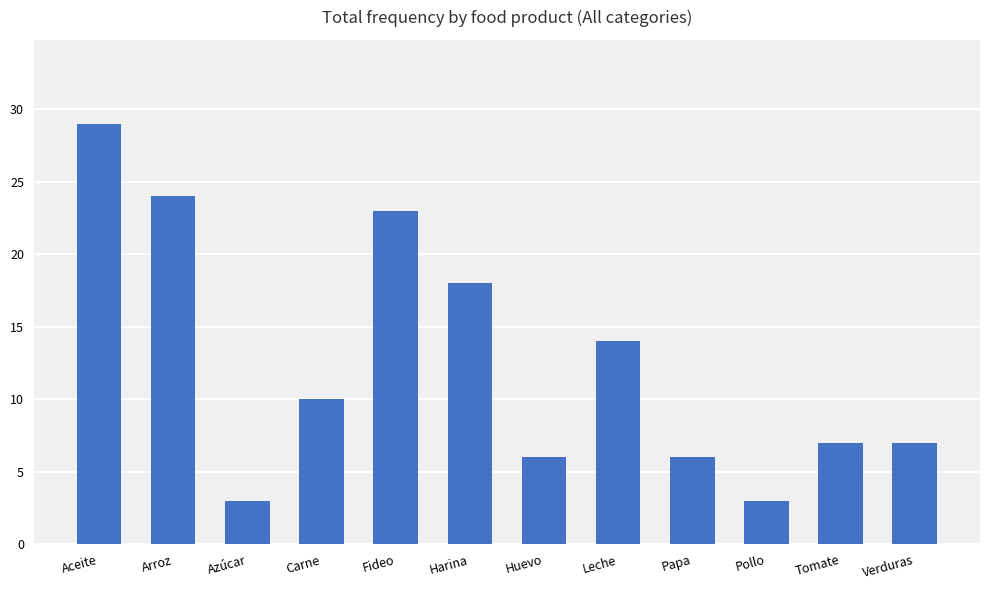

What is the label of the 12th bar from the left?

Verduras